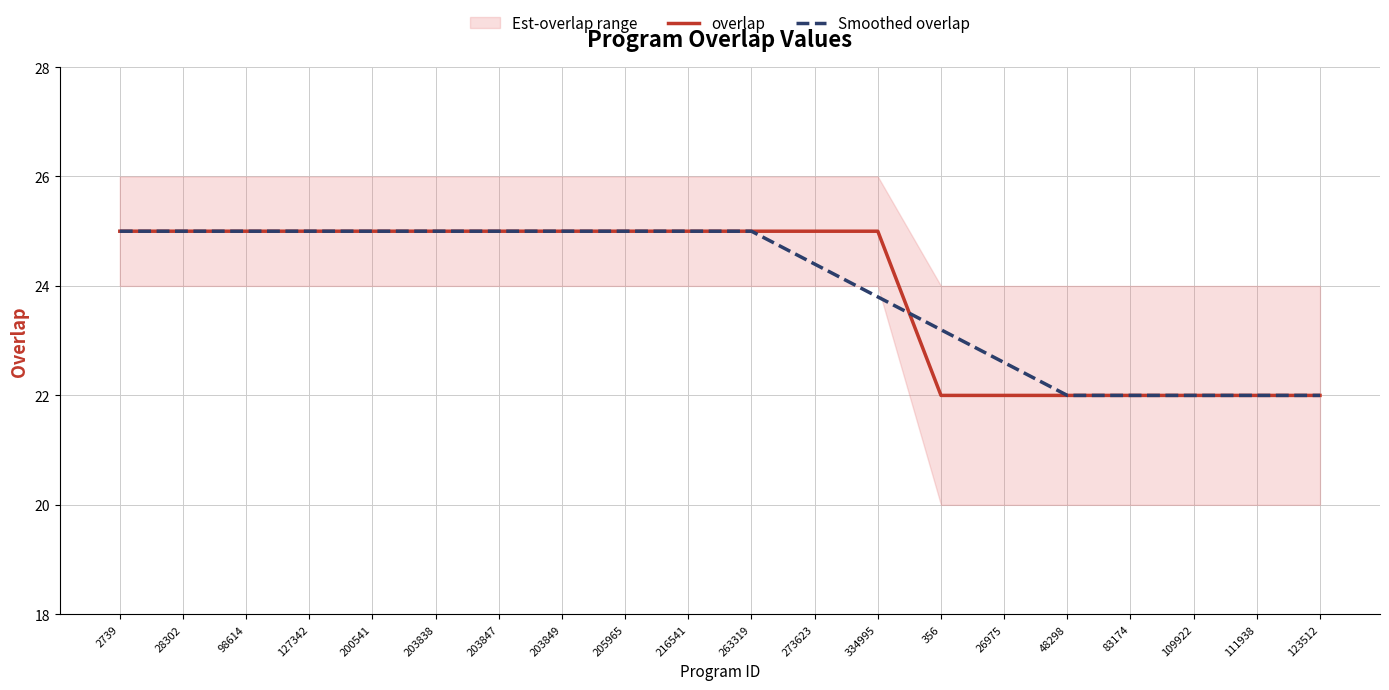

What is the label of the 9th point from the right?

273623